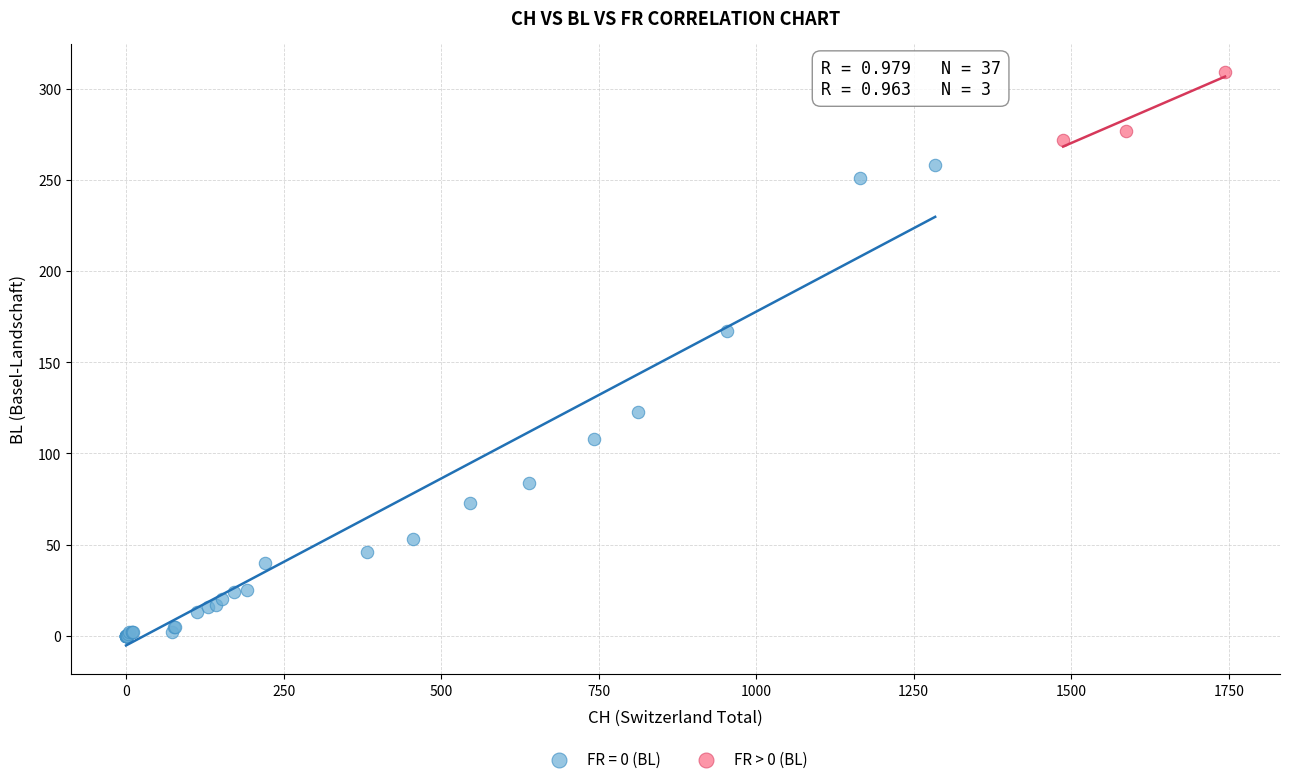

Which series has the largest Y range (max minus min)?

FR = 0 (BL)